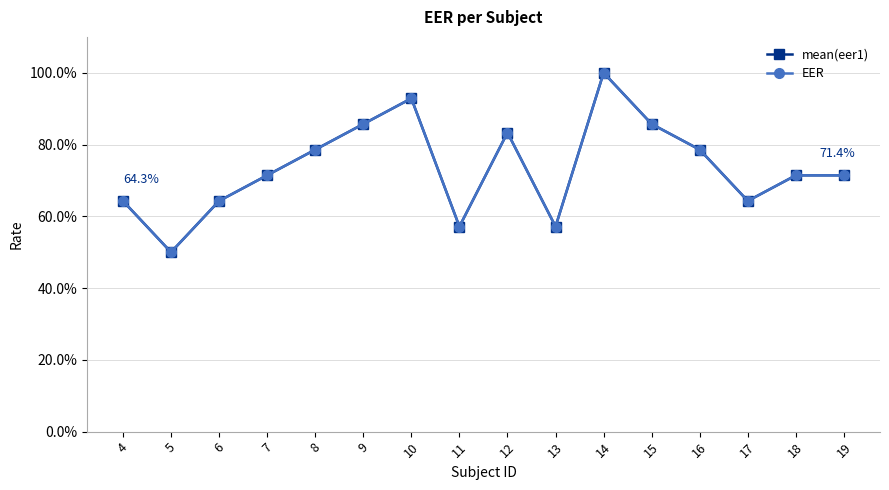

Which series changed the most between 8 and 17?

mean(eer1)